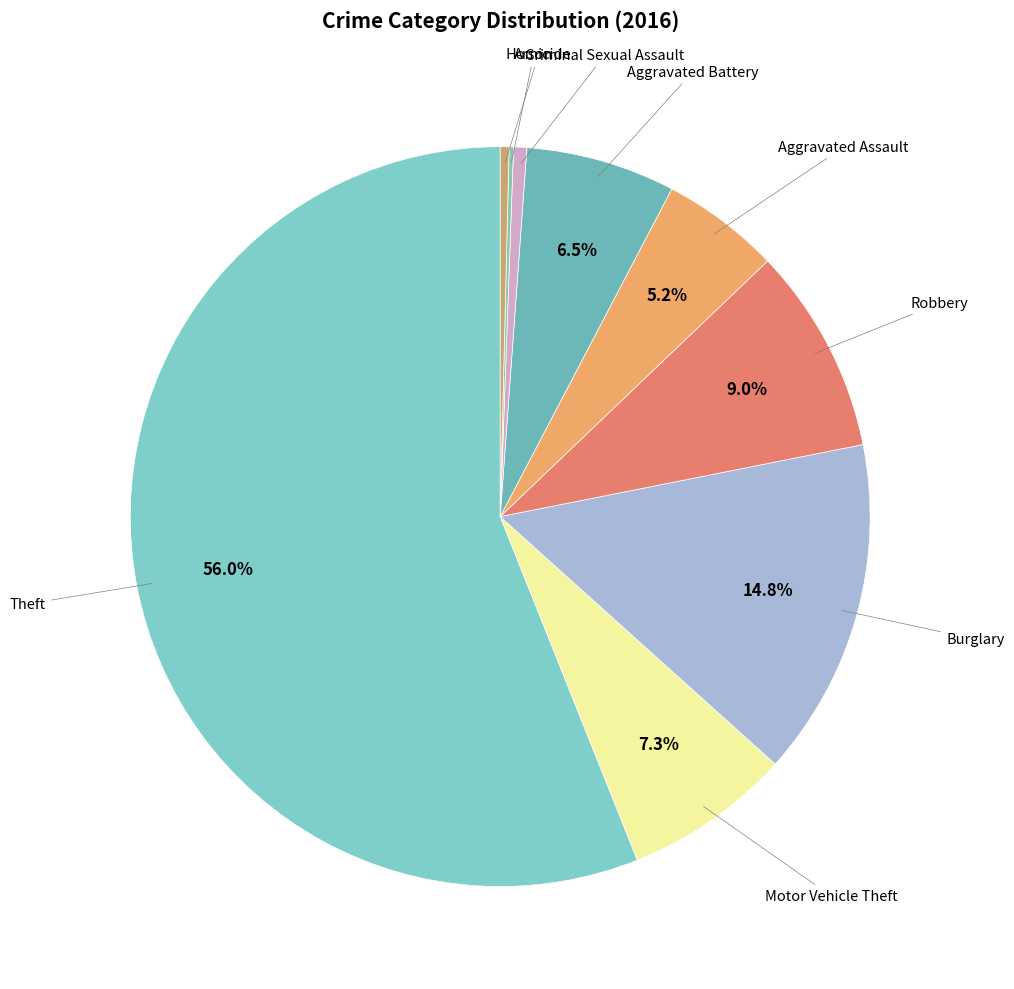

Which category accounts for the majority?

Theft